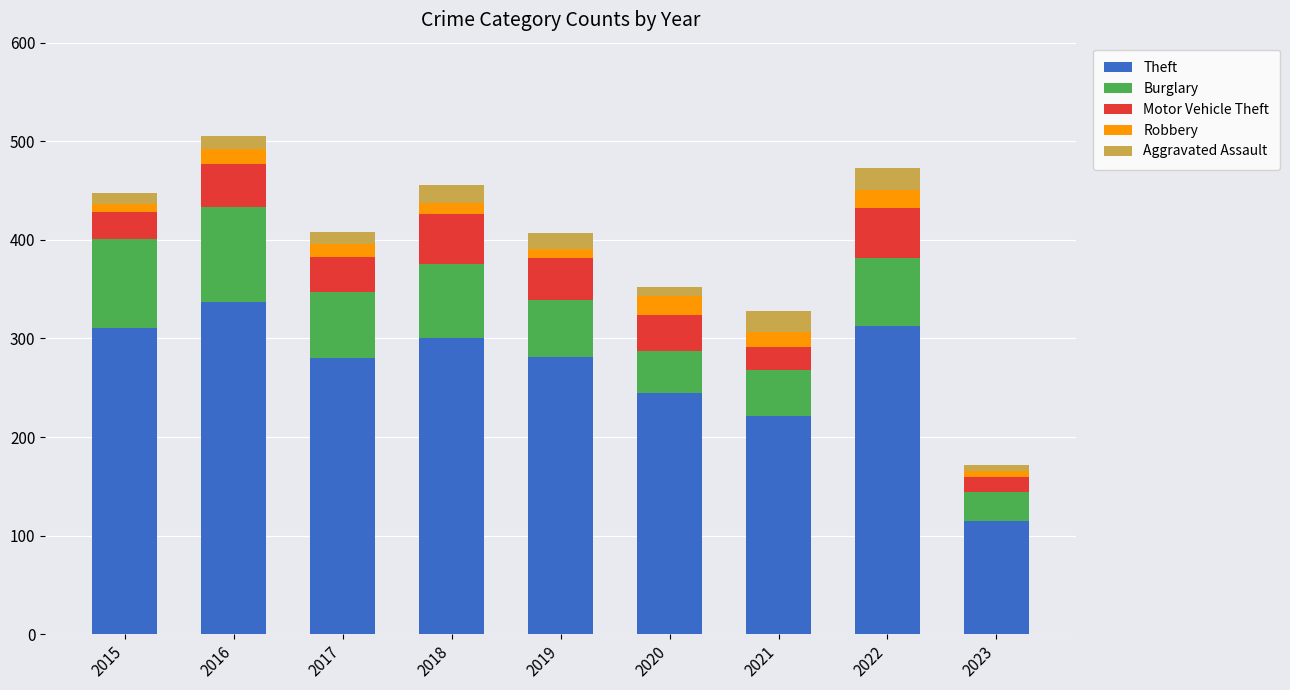

What is the difference between the maximum and minimum values in the Theft series?

222